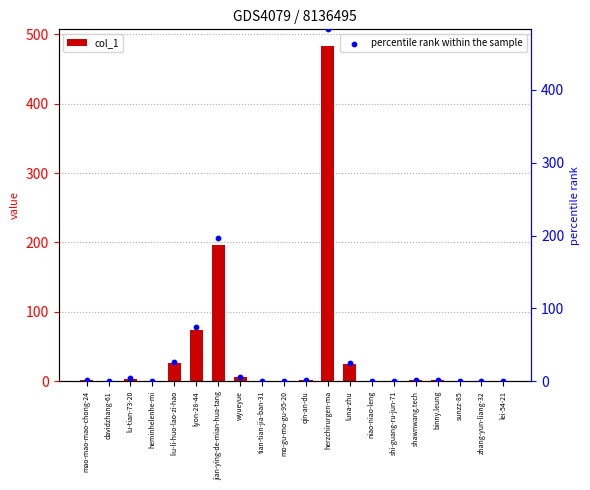

Which series contains the lowest Y value?

col_1